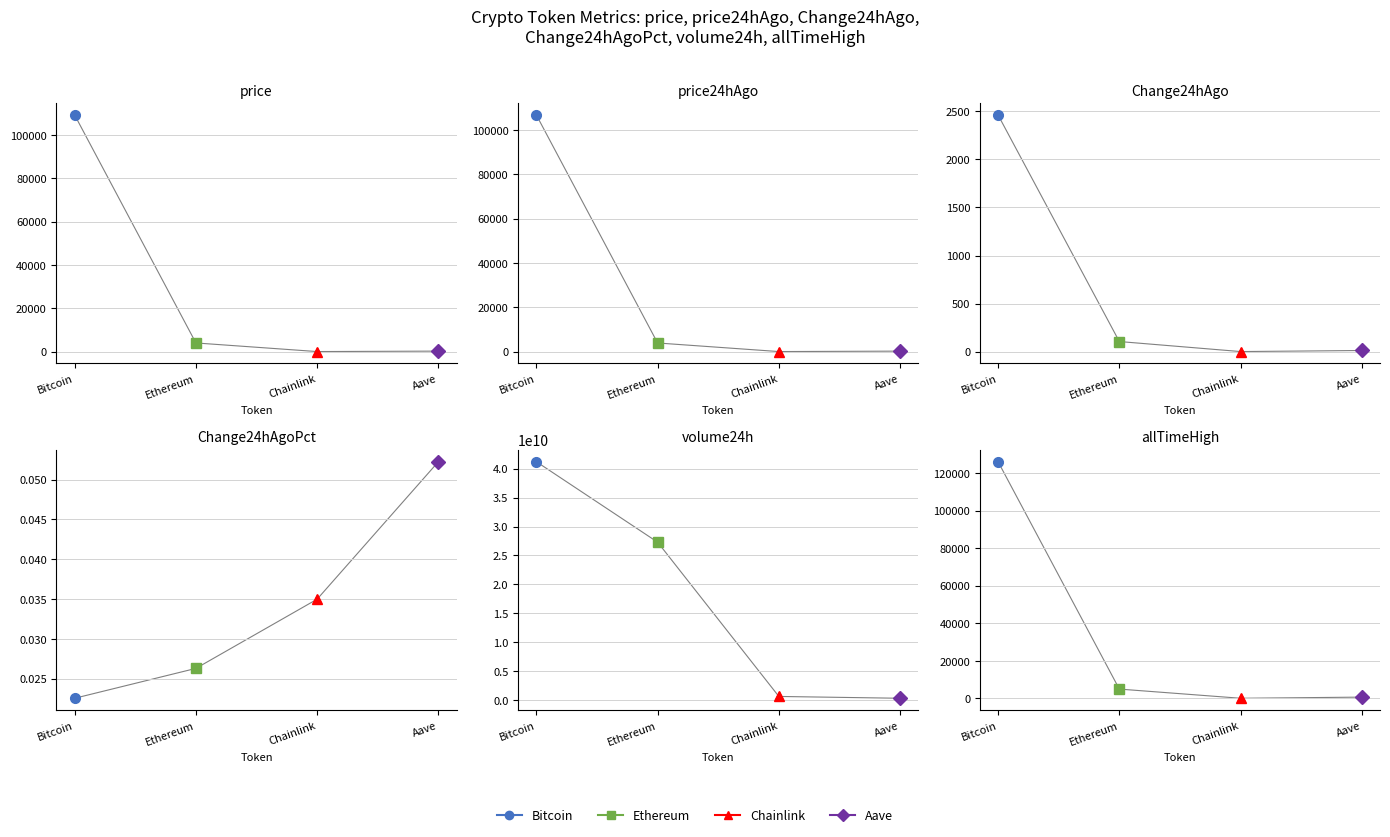

What is the approximate value of Ethereum at allTimeHigh?

4946.1